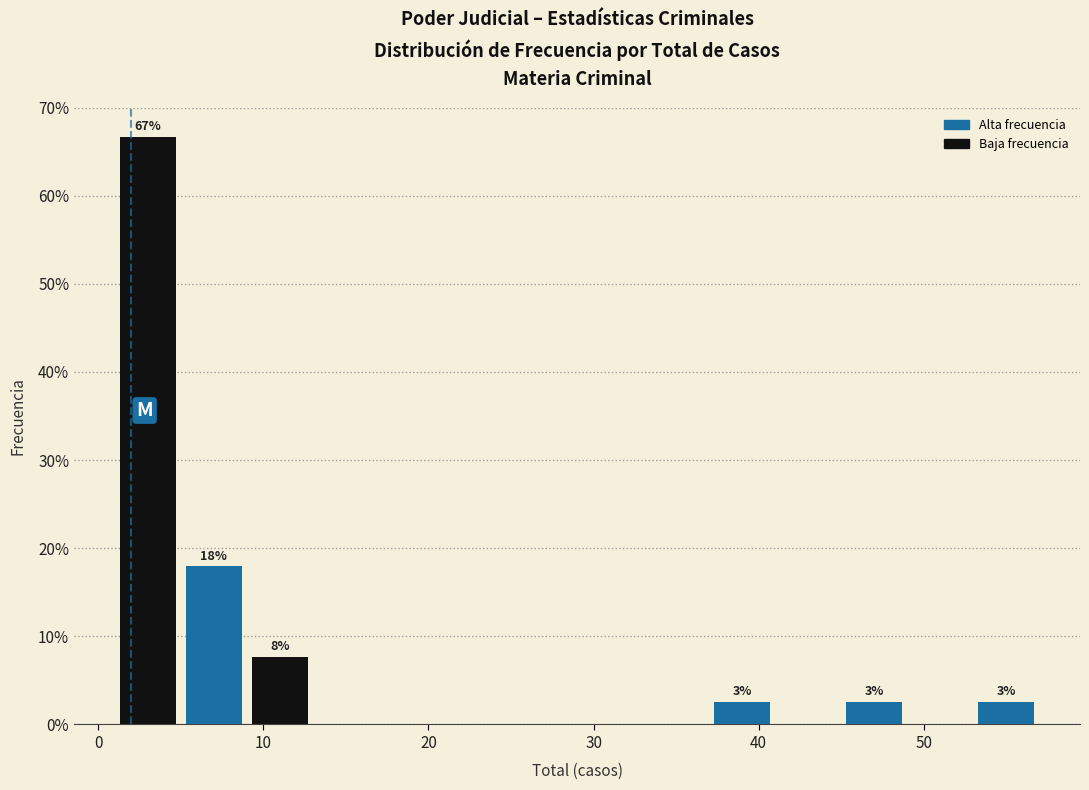

Over which range of the x-axis is the bar tallest?

1 to 5